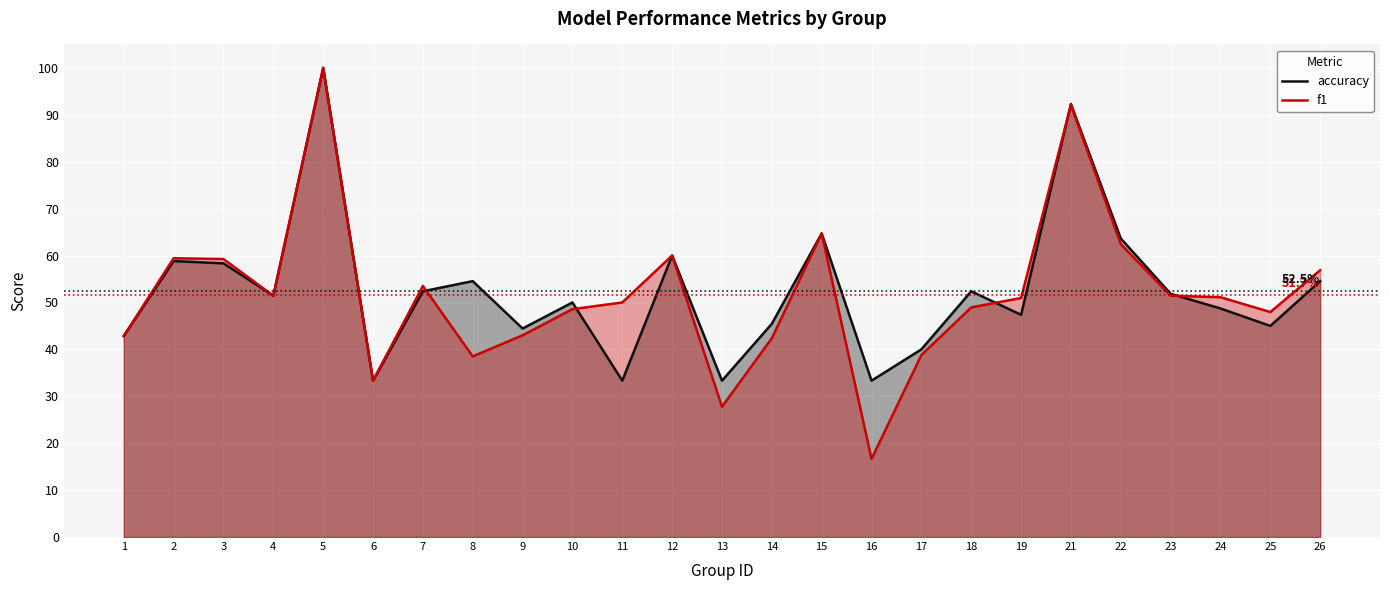

Where is f1 nearest to the value 0?

16